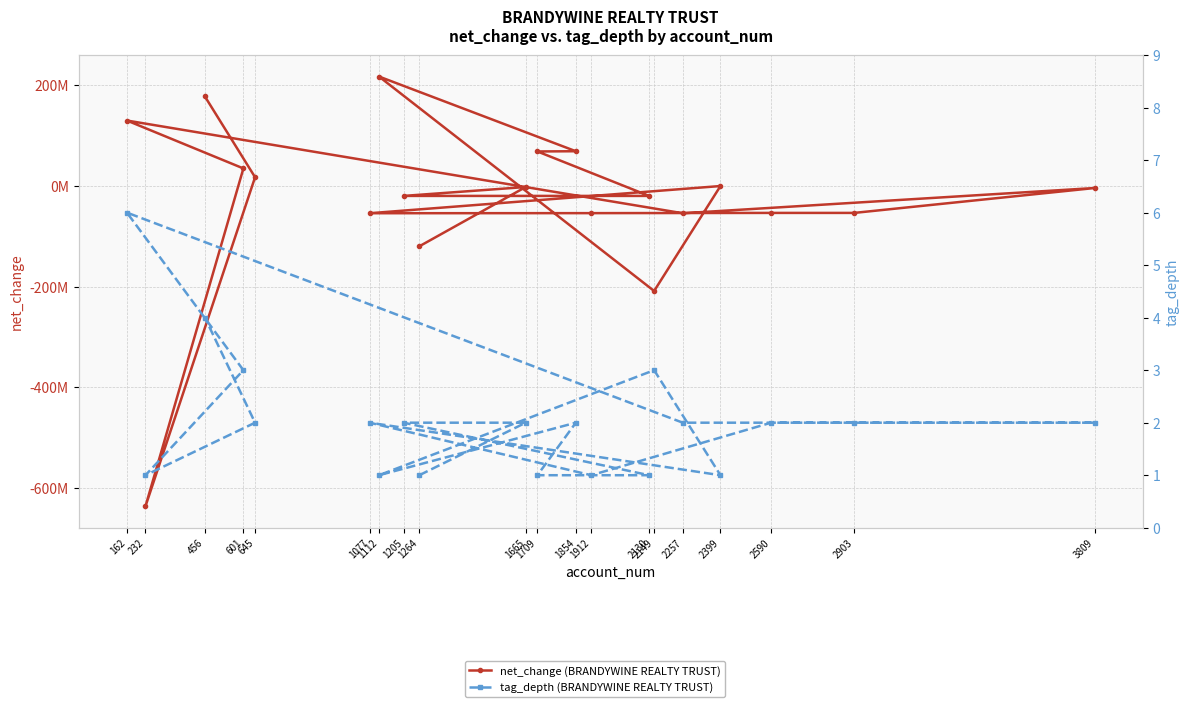

How many times do net_change (BRANDYWINE REALTY TRUST) and tag_depth (BRANDYWINE REALTY TRUST) cross each other?

7